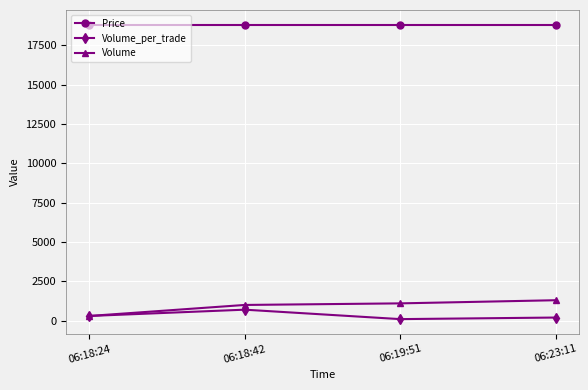

Rank the series by their maximum value, from lowest to highest.

Volume_per_trade, Volume, Price